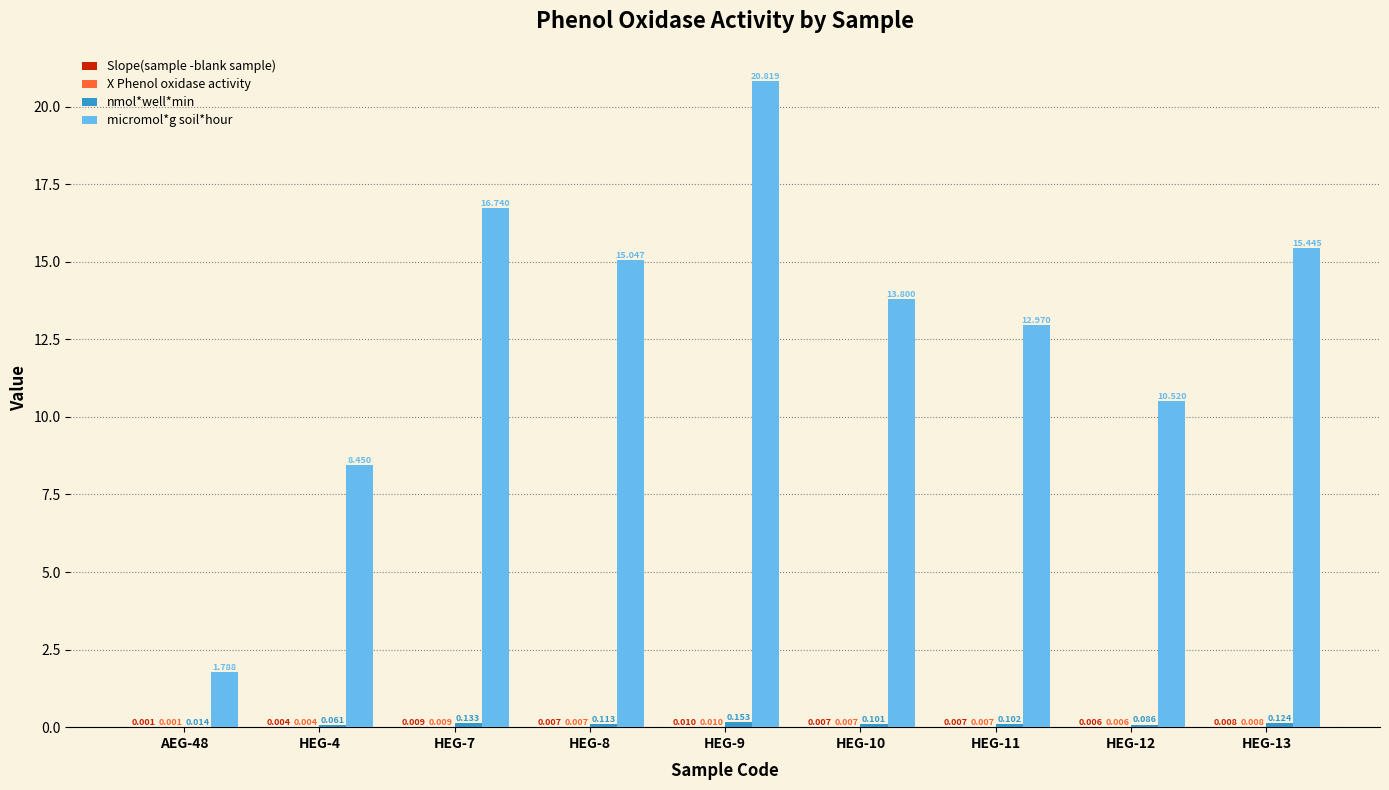

Between HEG-4 and HEG-10, which series saw the biggest shift?

micromol*g soil*hour